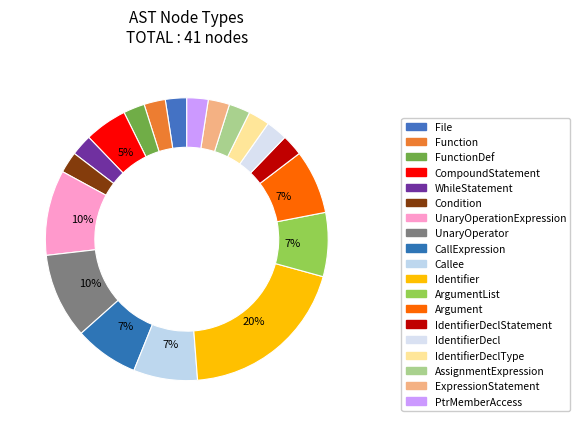

Rank the categories by value from highest to lowest.

Identifier, UnaryOperationExpression, UnaryOperator, CallExpression, Callee, ArgumentList, Argument, CompoundStatement, File, Function, FunctionDef, WhileStatement, Condition, IdentifierDeclStatement, IdentifierDecl, IdentifierDeclType, AssignmentExpression, ExpressionStatement, PtrMemberAccess